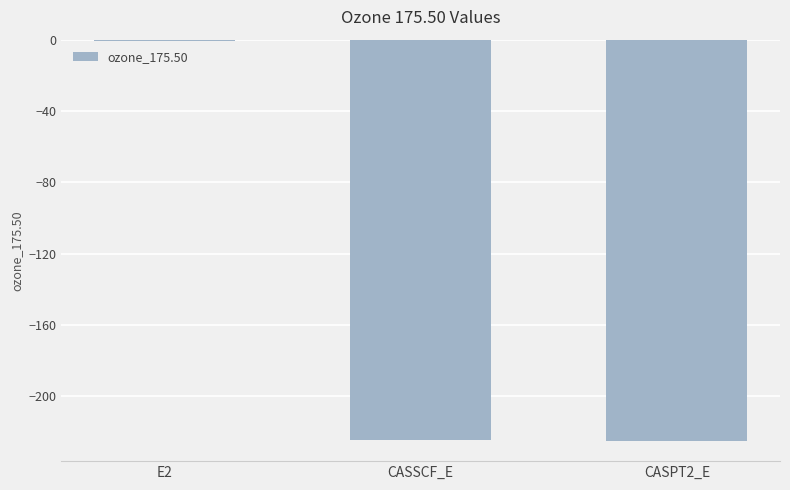

Read the value at CASPT2_E.

-225.0